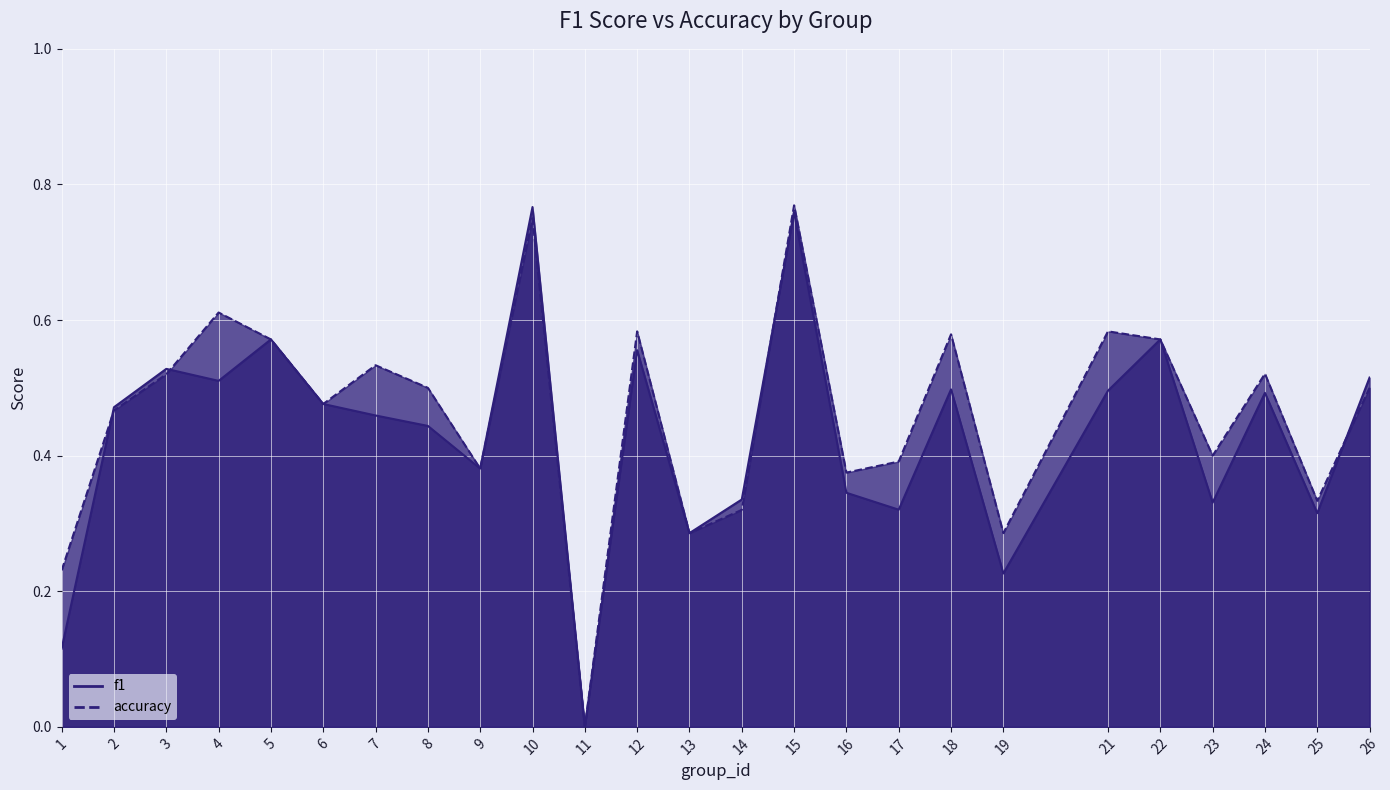

Where is accuracy nearest to the value 0?

11